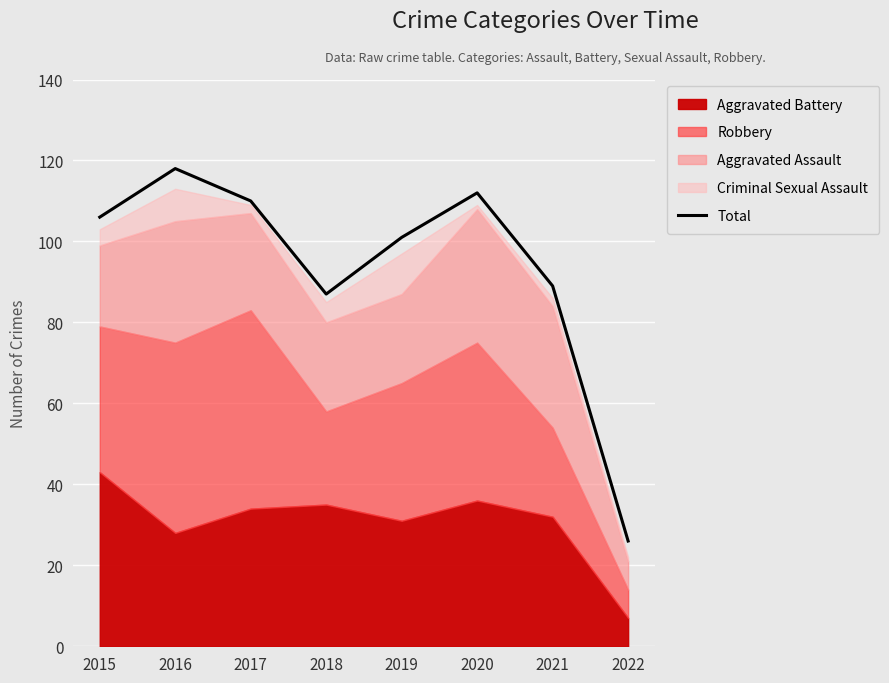

What is the value of the 2nd point from the left?

118